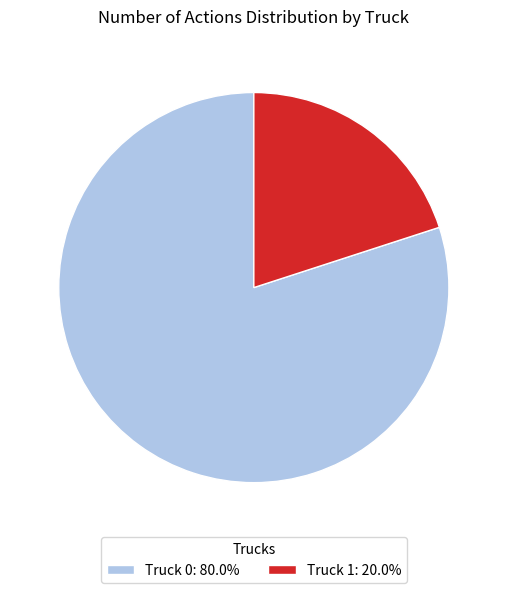

Do Truck 0: 80.0% and Truck 1: 20.0% together represent more than half of the pie?

Yes